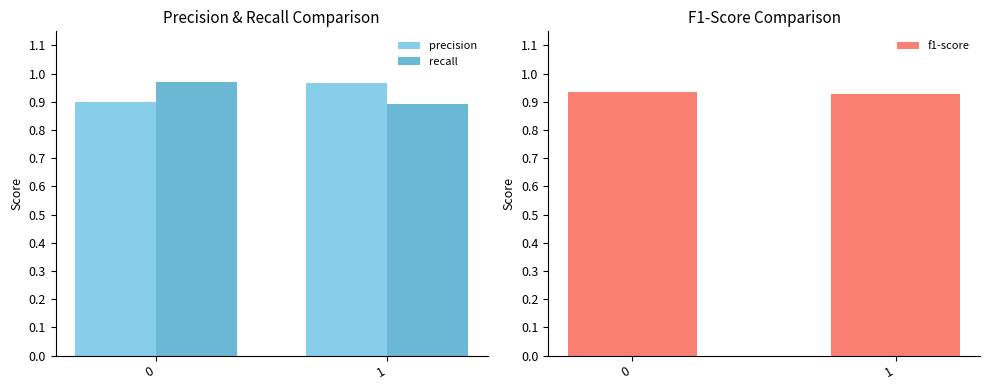

What is the maximum value for f1-score?

0.9